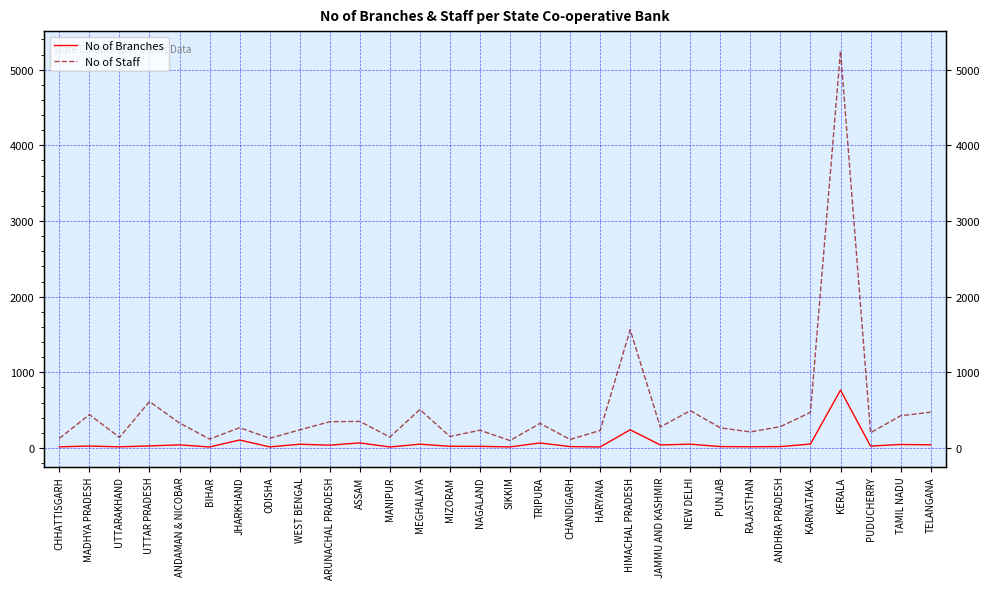

At which label is No of Branches closest to 388?

HIMACHAL PRADESH